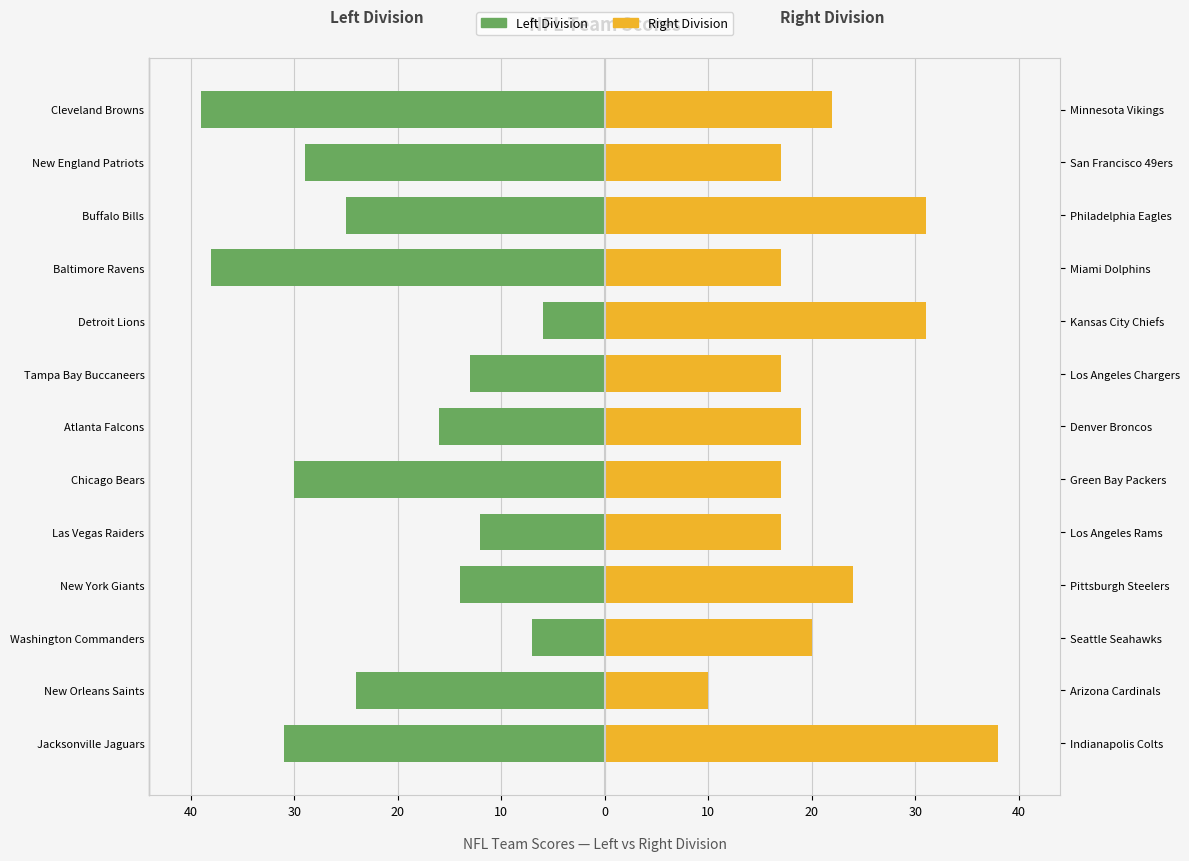

How many categories are shown in the chart?

13